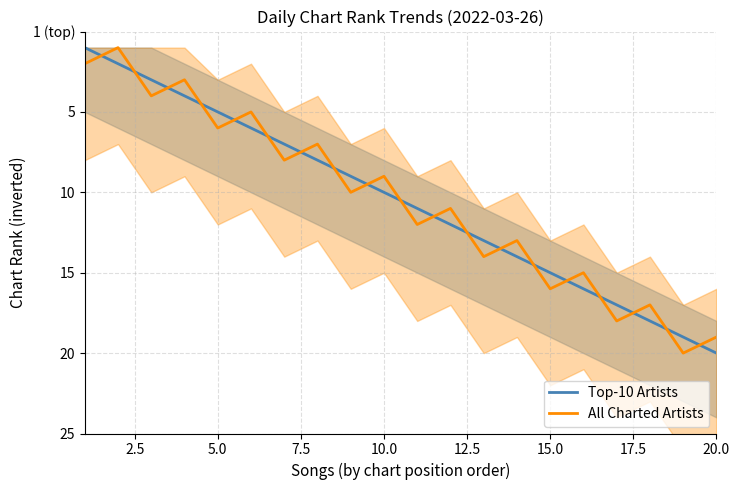

Which series changed the most between 5.0 and 15.0?

Top-10 Artists